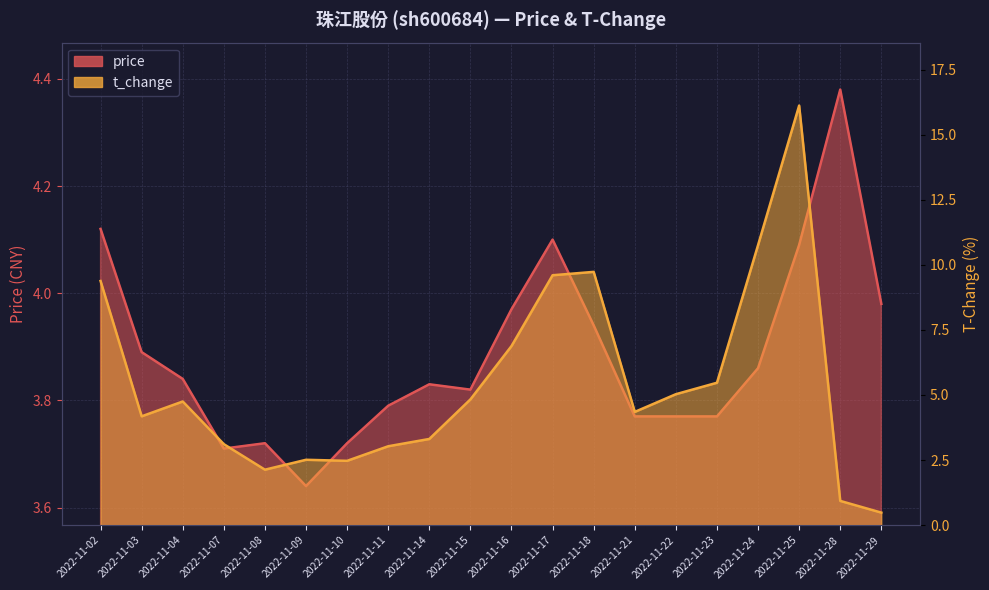

At which label does price reach its minimum?

2022-11-09